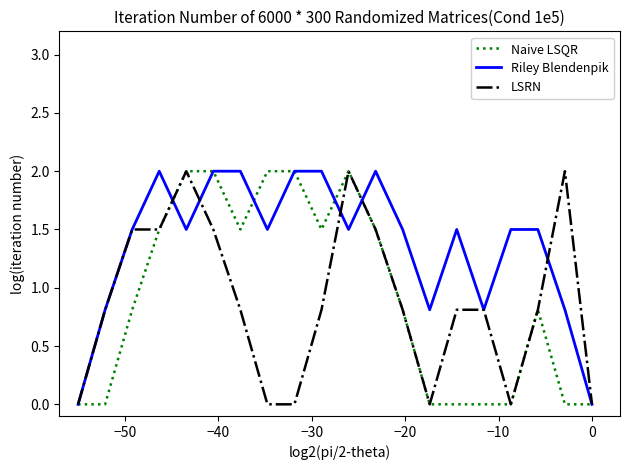

What is the average value of the LSRN series?

0.9